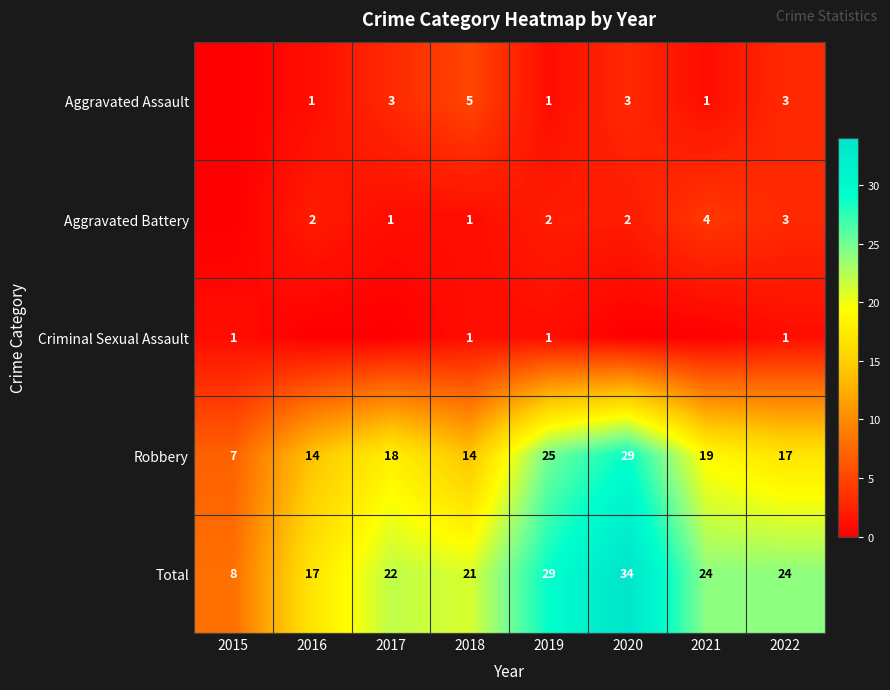

What is the spread (max minus min) of values at 2015?

8